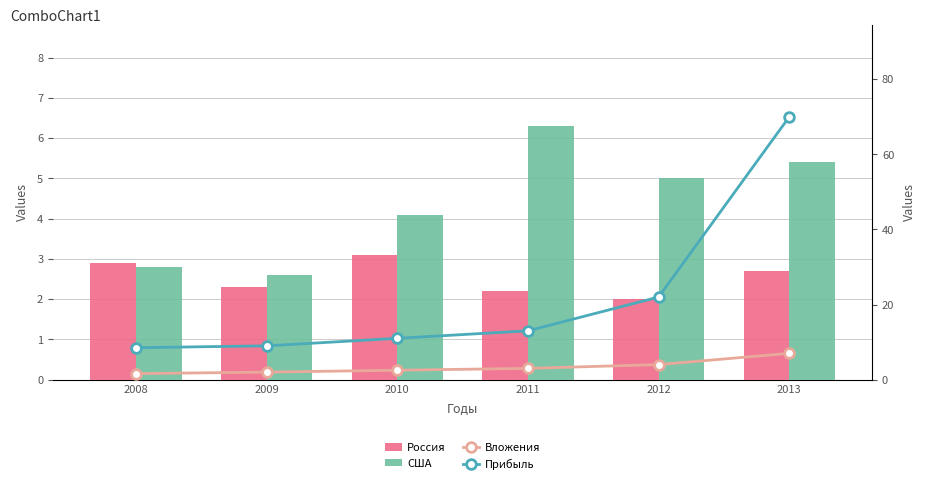

At which label does Вложения reach its minimum?

2008